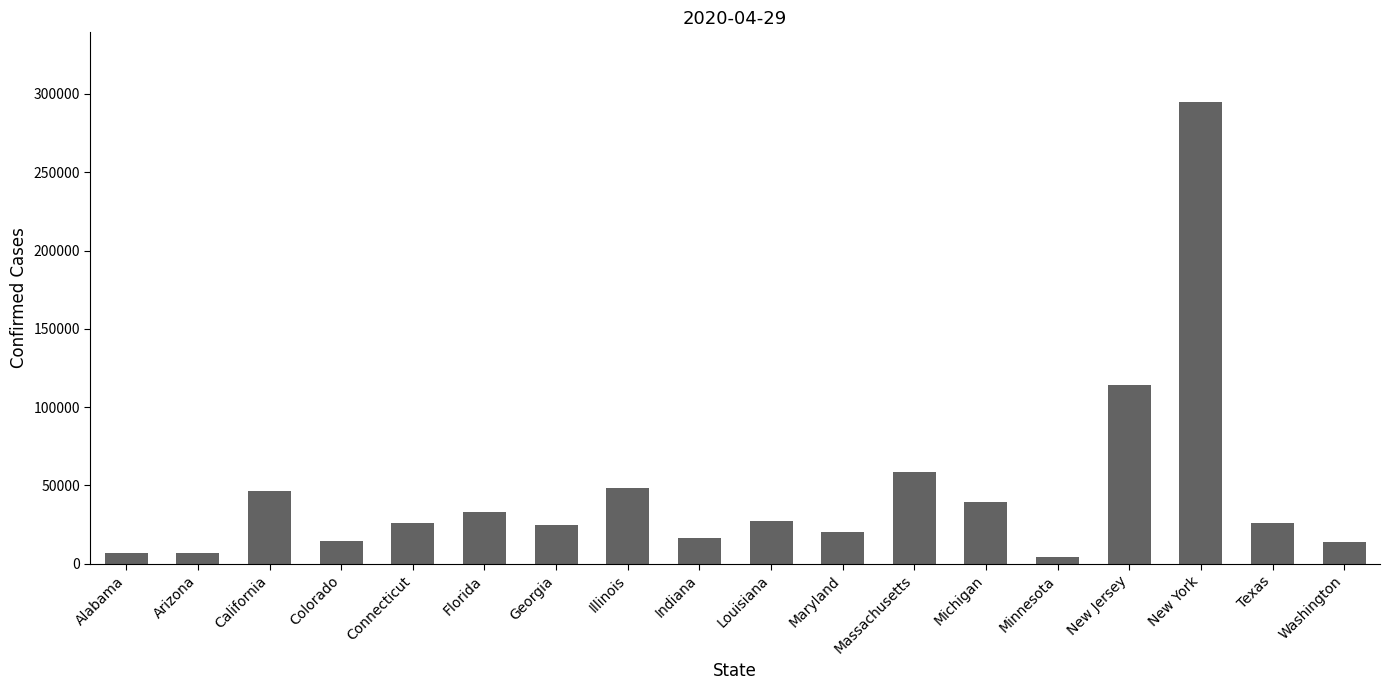

What is the minimum value shown in the chart?

4181